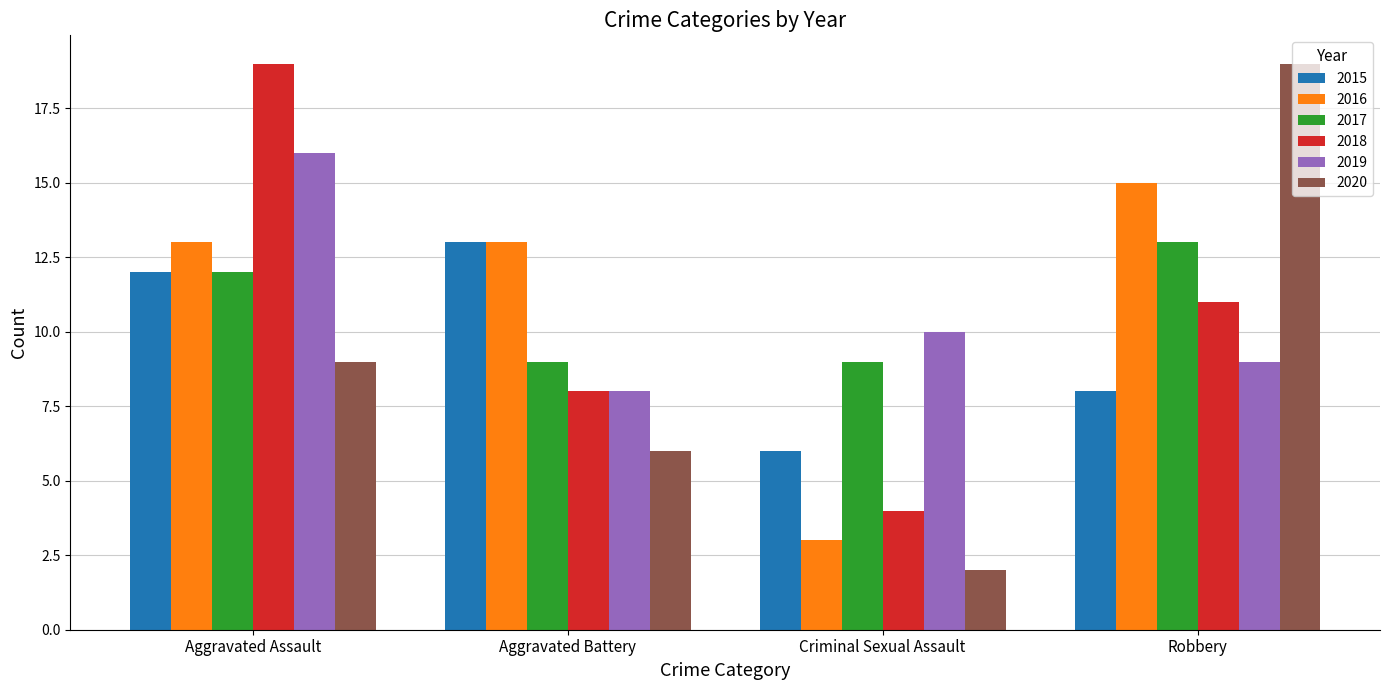

What is the label of the 4th bar from the left?

Robbery